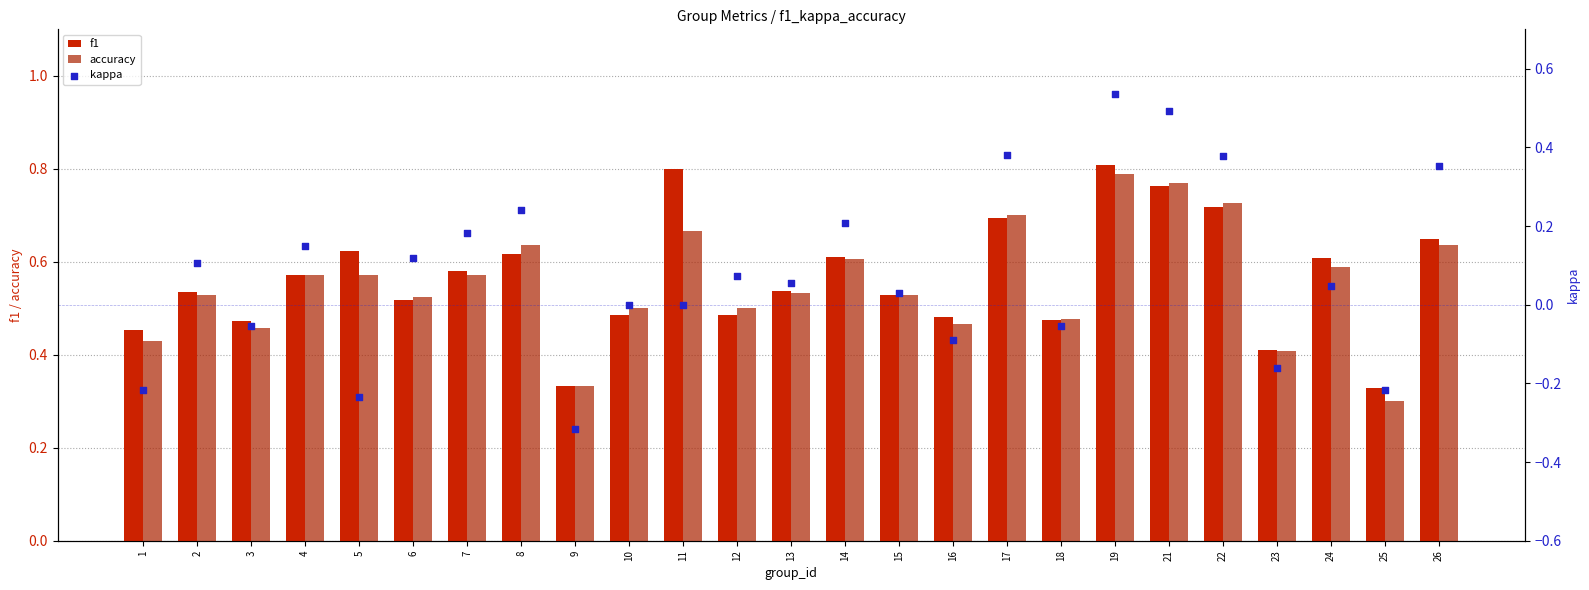

Is the value of kappa at 17 greater than the value of accuracy at 19?

No